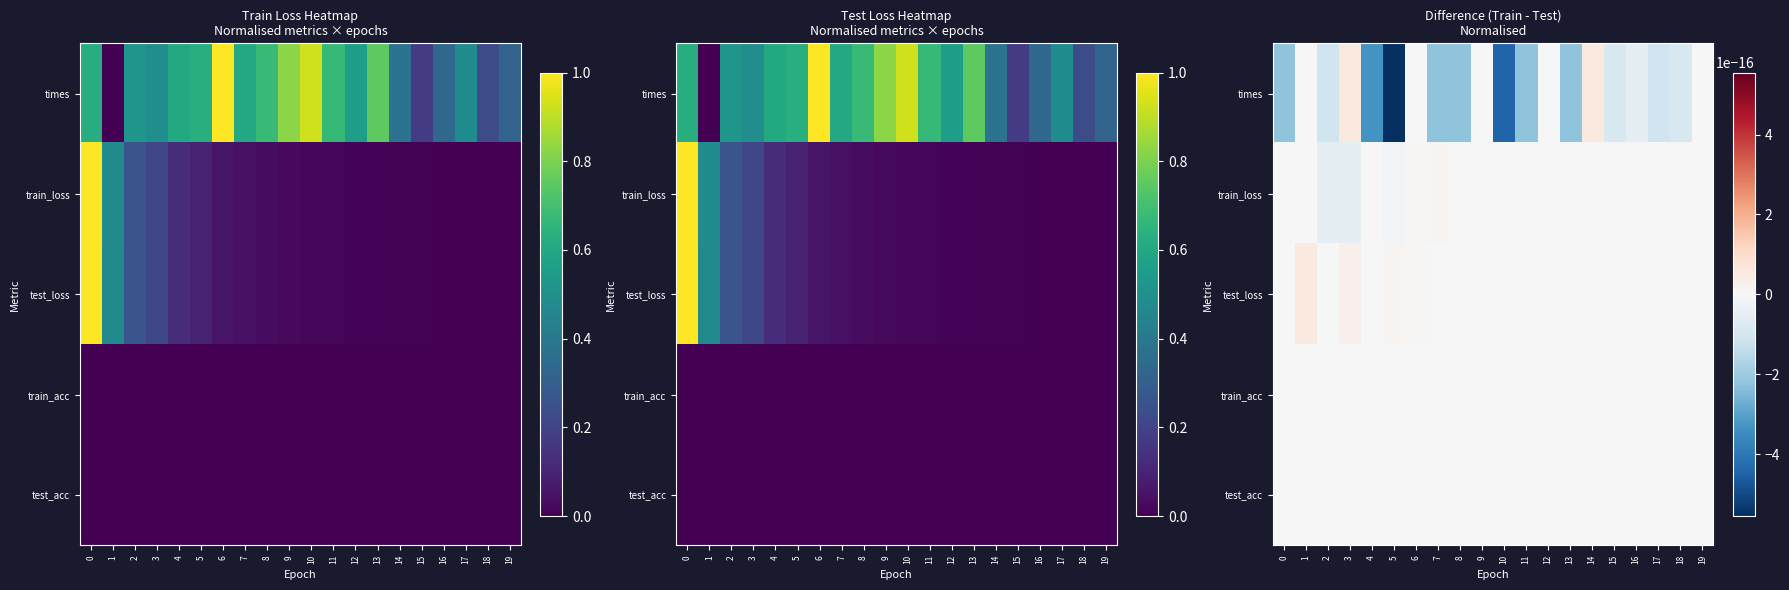

What is the difference between the maximum and minimum values in the times series?

1.0